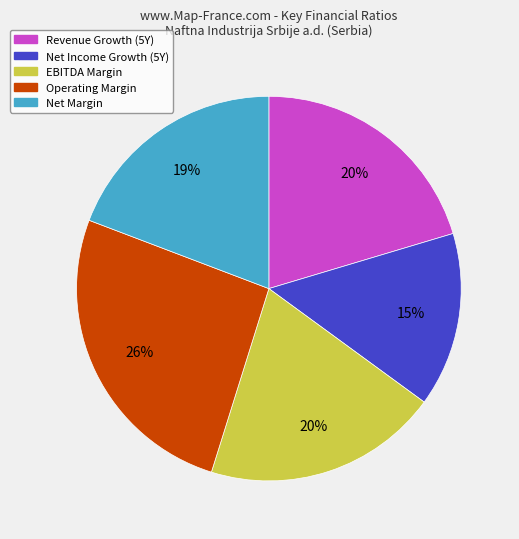

Which slice is the smallest?

Net Income Growth (5Y)